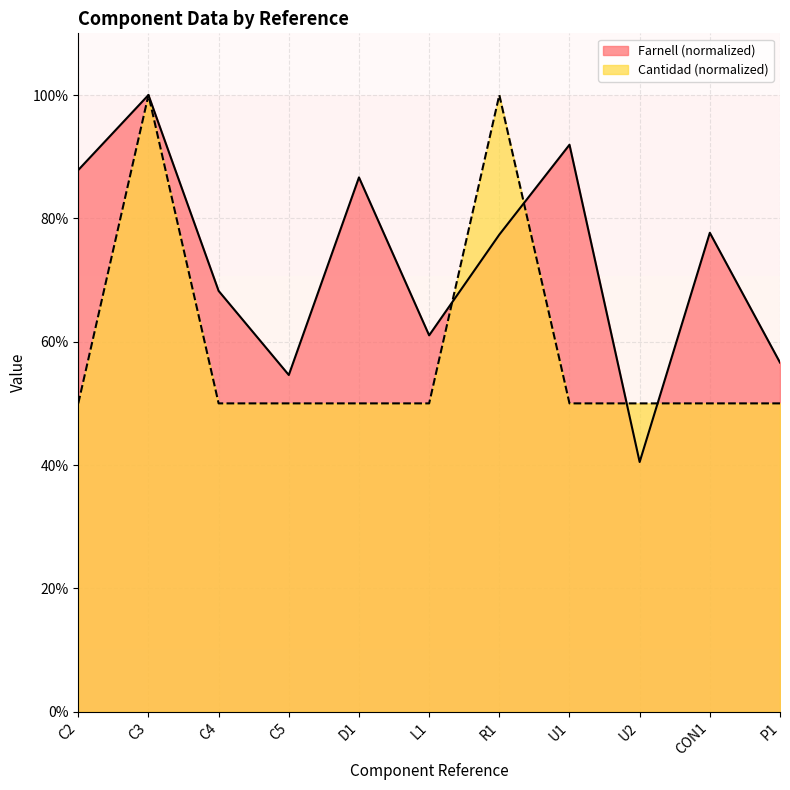

What is the label of the 8th point from the left?

U1